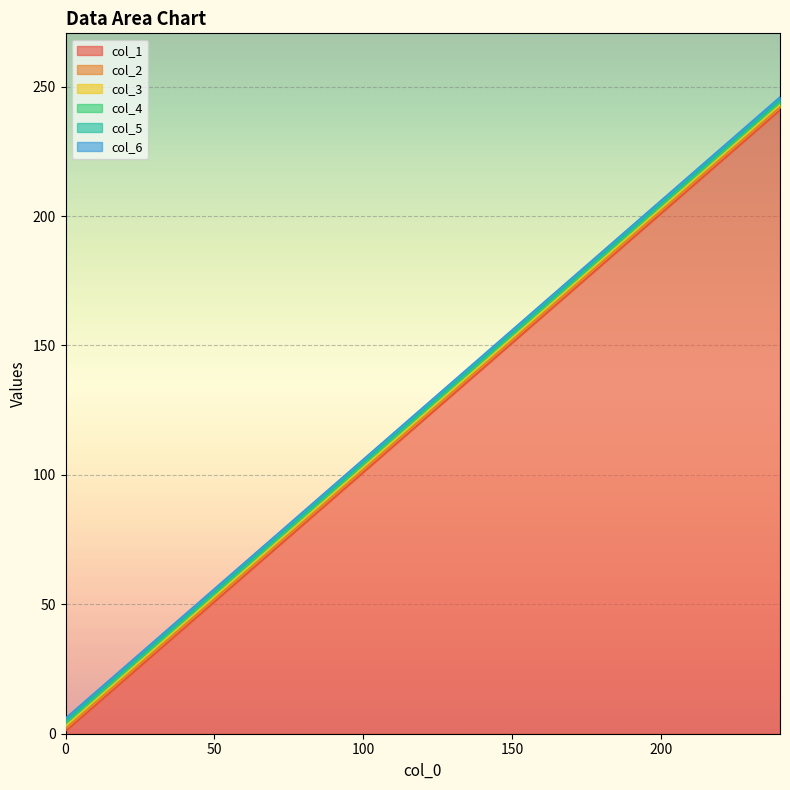

Where is col_2 nearest to the value 122?

112